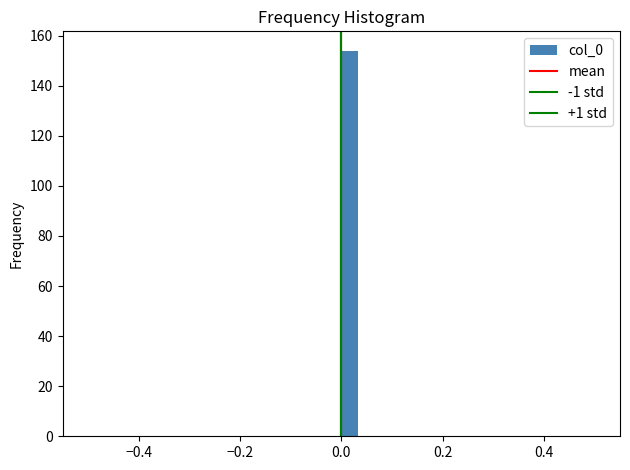

Around what value on the x-axis is the tallest bar? Give the approximate position of its centre, as read against the axis.

0.02